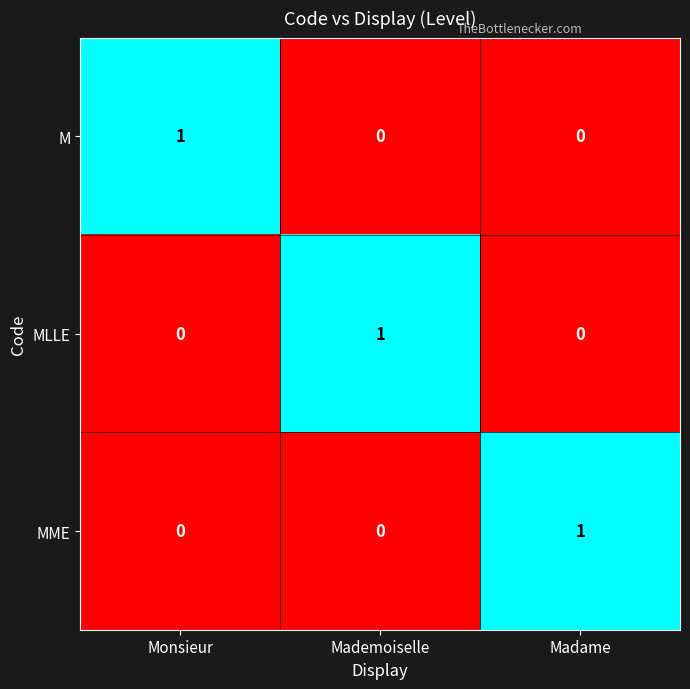

Is it true that MME equals 0 at Mademoiselle?

True